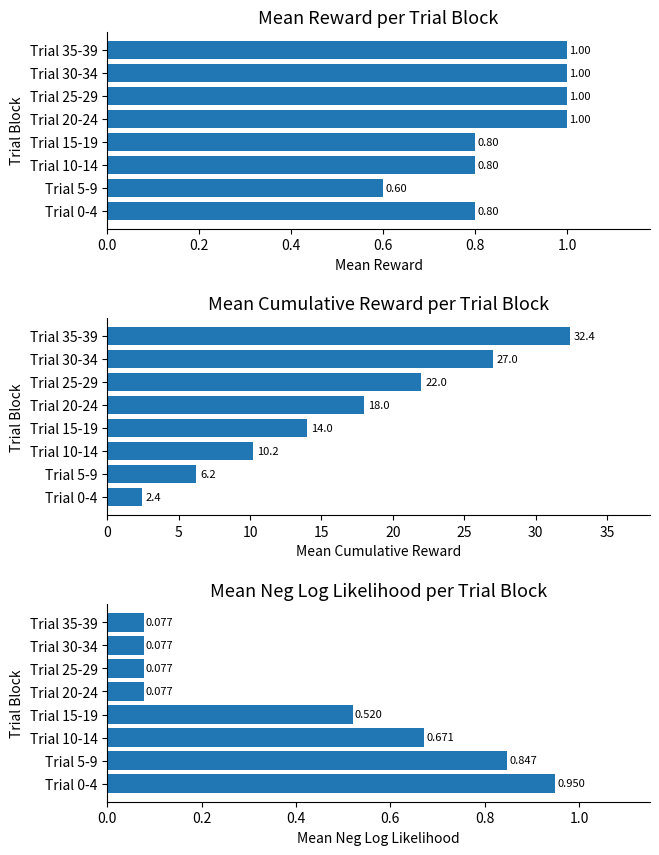

The Mean Cumulative Reward series shows 41.3 at Trial 30-34. True or false?

False